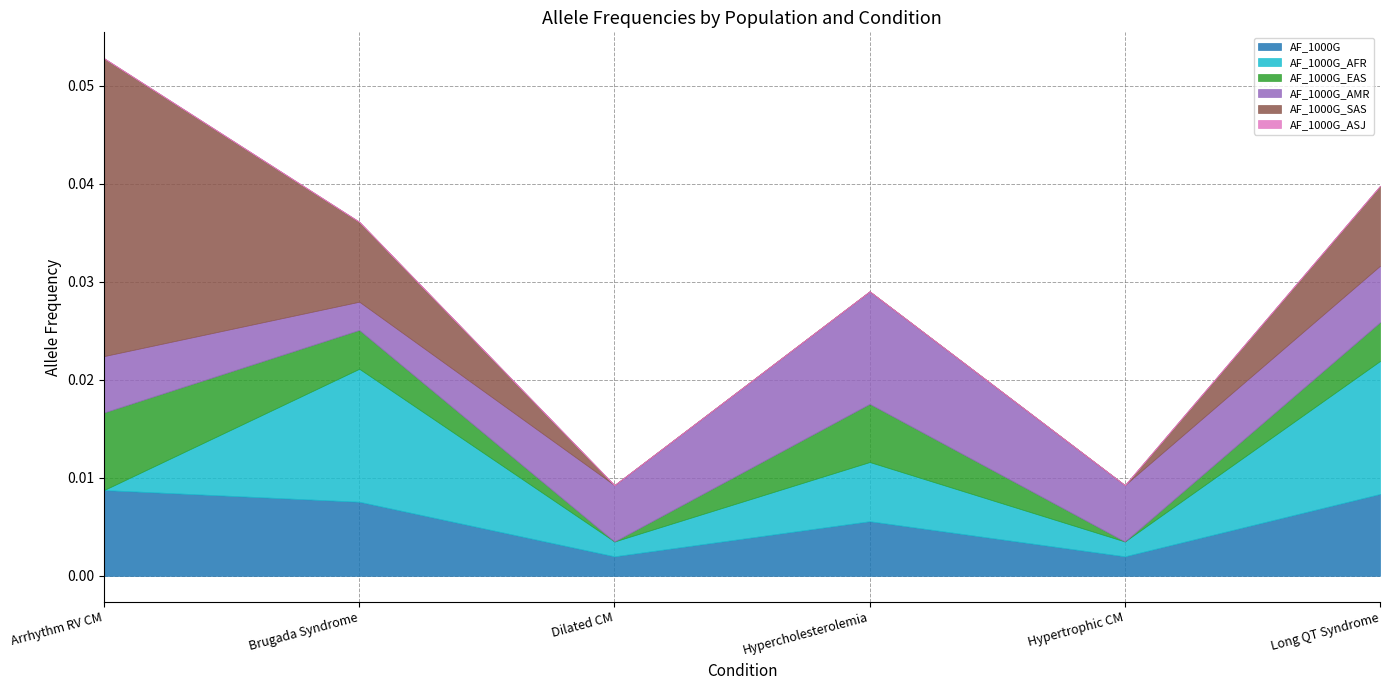

True or false: AF_1000G_SAS has more than 1 points higher than both neighbors.

False